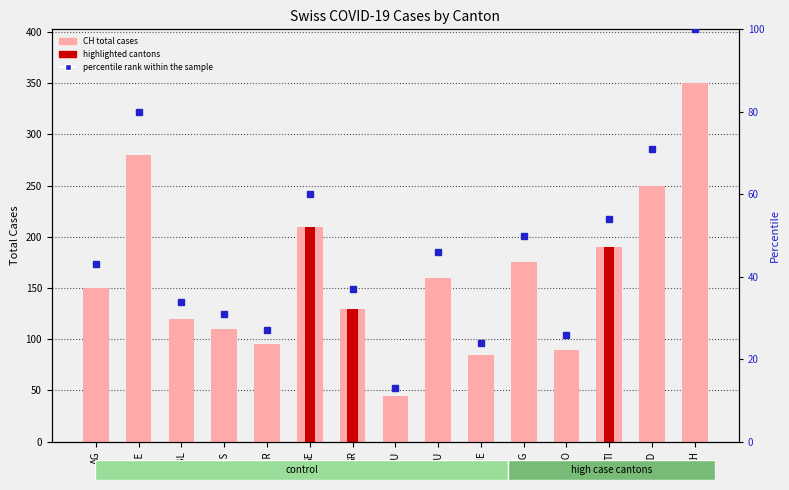

What is the minimum value for percentile rank within the sample?

13